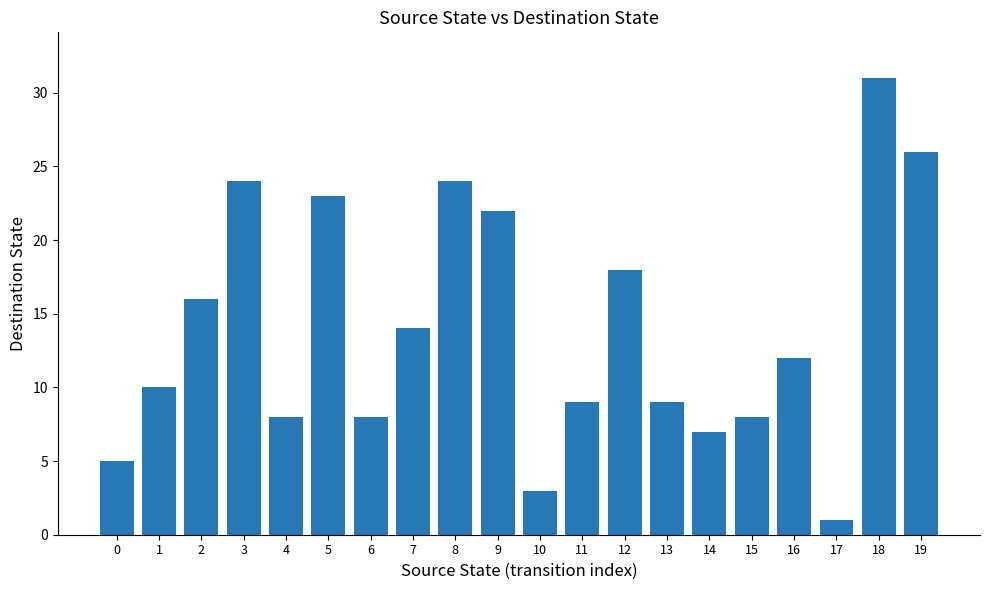

How many distinct data groups are displayed?

1